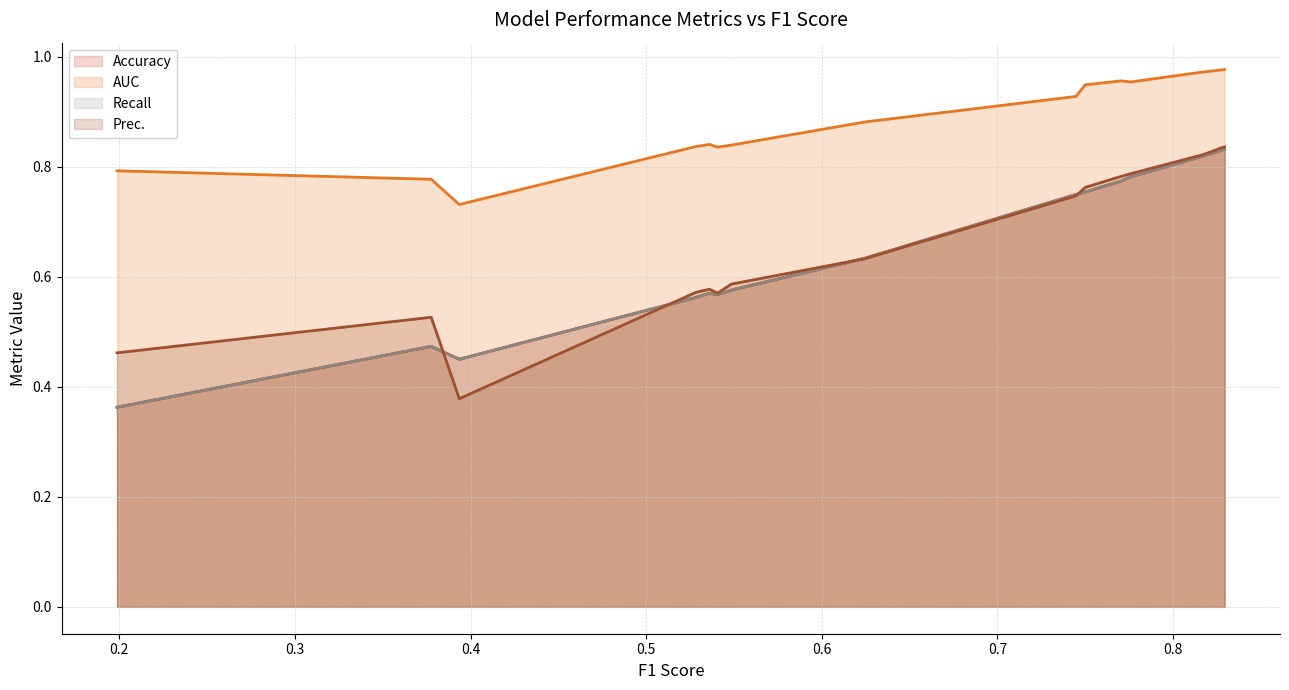

Does the chart have visible grid lines?

Yes